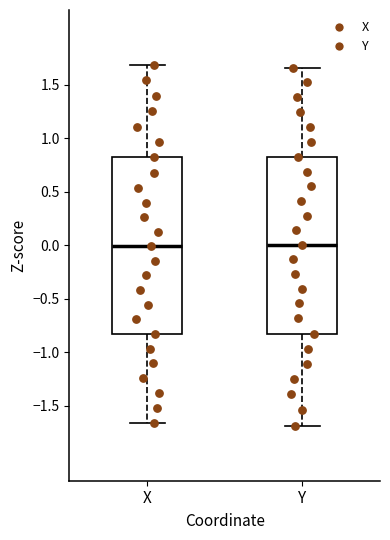

Reading left to right, transcribe this box plot: for each box, give where its median line is, the range the box spans, and where its two whiskers end, as read against the y-axis. The values are not printed on the chart, so give them approximately, as read against the axis.

X: median 0.00, box -0.85 to 0.80, whiskers -1.65 to 1.70
Y: median 0.00, box -0.80 to 0.85, whiskers -1.70 to 1.65